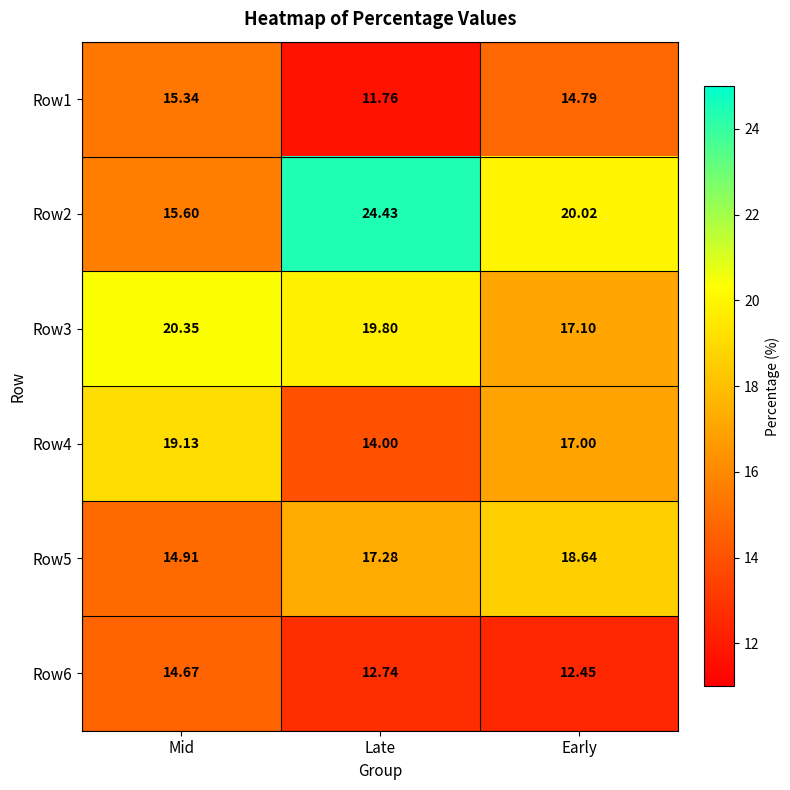

Which series has the largest total across all categories?

Row2